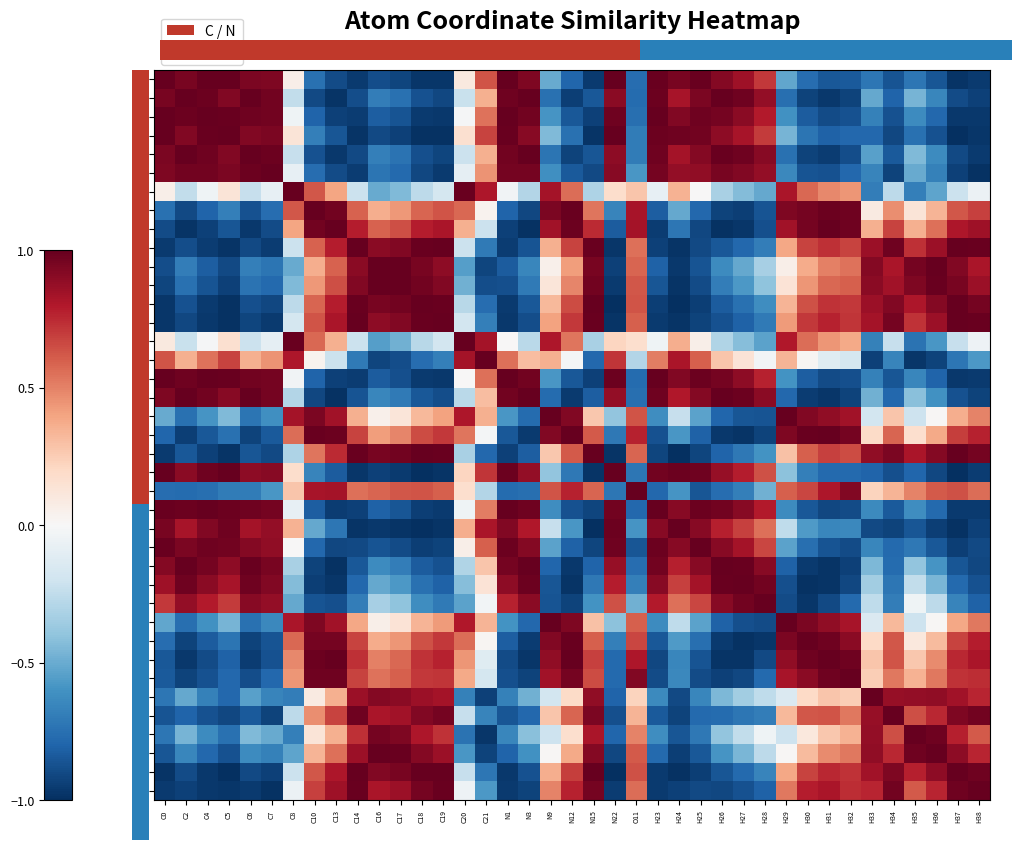

Reading left to right, list all the values displayed in this chart.

C0: C0=1.0	C2=0.9	C4=1.0	C5=1.0	C6=0.9	C7=0.9	C8=0.1	C10=-0.7	C13=-0.9	C14=-1.0	C16=-0.9	C17=-0.9	C18=-1.0	C19=-1.0	C20=0.1	C21=0.6	N1=1.0	N3=0.9	N9=-0.5	N12=-0.8	N15=-1.0	N22=1.0	O11=-0.8	H23=1.0	H24=1.0	H25=1.0	H26=0.9	H27=0.8	H28=0.7	H29=-0.5	H30=-0.8	H31=-0.8	H32=-0.8	H33=-0.7	H34=-0.9	H35=-0.7	H36=-0.9	H37=-1.0	H38=-1.0
C2: C0=0.9	C2=1.0	C4=1.0	C5=0.9	C6=1.0	C7=1.0	C8=-0.2	C10=-0.9	C13=-1.0	C14=-0.9	C16=-0.7	C17=-0.7	C18=-0.9	C19=-0.9	C20=-0.2	C21=0.4	N1=1.0	N3=1.0	N9=-0.7	N12=-0.9	N15=-0.8	N22=0.9	O11=-0.8	H23=1.0	H24=0.8	H25=0.9	H26=1.0	H27=1.0	H28=0.9	H29=-0.8	H30=-0.9	H31=-1.0	H32=-0.9	H33=-0.5	H34=-0.8	H35=-0.5	H36=-0.7	H37=-0.9	H38=-0.9
C4: C0=1.0	C2=1.0	C4=1.0	C5=1.0	C6=1.0	C7=1.0	C8=-0.0	C10=-0.8	C13=-0.9	C14=-1.0	C16=-0.8	C17=-0.9	C18=-1.0	C19=-1.0	C20=-0.0	C21=0.5	N1=1.0	N3=1.0	N9=-0.6	N12=-0.9	N15=-0.9	N22=1.0	O11=-0.8	H23=1.0	H24=0.9	H25=1.0	H26=1.0	H27=0.9	H28=0.8	H29=-0.6	H30=-0.8	H31=-0.9	H32=-0.9	H33=-0.7	H34=-0.9	H35=-0.6	H36=-0.8	H37=-1.0	H38=-1.0
C5: C0=1.0	C2=0.9	C4=1.0	C5=1.0	C6=0.9	C7=0.9	C8=0.1	C10=-0.7	C13=-0.9	C14=-1.0	C16=-0.9	C17=-0.9	C18=-1.0	C19=-1.0	C20=0.2	C21=0.7	N1=1.0	N3=0.9	N9=-0.4	N12=-0.7	N15=-1.0	N22=1.0	O11=-0.7	H23=1.0	H24=1.0	H25=1.0	H26=0.9	H27=0.8	H28=0.7	H29=-0.5	H30=-0.7	H31=-0.8	H32=-0.8	H33=-0.8	H34=-0.9	H35=-0.7	H36=-0.9	H37=-1.0	H38=-1.0
C6: C0=0.9	C2=1.0	C4=1.0	C5=0.9	C6=1.0	C7=1.0	C8=-0.2	C10=-0.9	C13=-1.0	C14=-0.9	C16=-0.7	C17=-0.7	C18=-0.9	C19=-0.9	C20=-0.2	C21=0.4	N1=1.0	N3=1.0	N9=-0.7	N12=-0.9	N15=-0.9	N22=0.9	O11=-0.7	H23=1.0	H24=0.8	H25=0.9	H26=1.0	H27=1.0	H28=0.9	H29=-0.7	H30=-0.9	H31=-0.9	H32=-0.9	H33=-0.5	H34=-0.8	H35=-0.4	H36=-0.6	H37=-0.9	H38=-1.0
C7: C0=0.9	C2=1.0	C4=1.0	C5=0.9	C6=1.0	C7=1.0	C8=-0.1	C10=-0.8	C13=-0.9	C14=-1.0	C16=-0.7	C17=-0.8	C18=-0.9	C19=-1.0	C20=-0.1	C21=0.4	N1=1.0	N3=1.0	N9=-0.6	N12=-0.8	N15=-0.9	N22=0.9	O11=-0.6	H23=1.0	H24=0.9	H25=0.9	H26=0.9	H27=0.9	H28=0.9	H29=-0.6	H30=-0.9	H31=-0.9	H32=-0.8	H33=-0.7	H34=-0.9	H35=-0.5	H36=-0.7	H37=-0.9	H38=-1.0
C8: C0=0.1	C2=-0.2	C4=-0.0	C5=0.1	C6=-0.2	C7=-0.1	C8=1.0	C10=0.6	C13=0.4	C14=-0.2	C16=-0.5	C17=-0.4	C18=-0.3	C19=-0.2	C20=1.0	C21=0.8	N1=-0.0	N3=-0.3	N9=0.8	N12=0.6	N15=-0.3	N22=0.2	O11=0.3	H23=-0.1	H24=0.3	H25=0.0	H26=-0.3	H27=-0.4	H28=-0.5	H29=0.8	H30=0.6	H31=0.5	H32=0.4	H33=-0.7	H34=-0.3	H35=-0.7	H36=-0.5	H37=-0.2	H38=-0.1
C10: C0=-0.7	C2=-0.9	C4=-0.8	C5=-0.7	C6=-0.9	C7=-0.8	C8=0.6	C10=1.0	C13=1.0	C14=0.6	C16=0.4	C17=0.4	C18=0.6	C19=0.6	C20=0.6	C21=0.0	N1=-0.8	N3=-0.9	N9=0.9	N12=1.0	N15=0.5	N22=-0.7	O11=0.8	H23=-0.8	H24=-0.5	H25=-0.8	H26=-0.9	H27=-0.9	H28=-0.9	H29=0.9	H30=1.0	H31=1.0	H32=1.0	H33=0.1	H34=0.5	H35=0.1	H36=0.3	H37=0.6	H38=0.7
C13: C0=-0.9	C2=-1.0	C4=-0.9	C5=-0.9	C6=-1.0	C7=-0.9	C8=0.4	C10=1.0	C13=1.0	C14=0.8	C16=0.6	C17=0.6	C18=0.8	C19=0.8	C20=0.4	C21=-0.2	N1=-0.9	N3=-1.0	N9=0.8	N12=1.0	N15=0.7	N22=-0.8	O11=0.8	H23=-0.9	H24=-0.7	H25=-0.9	H26=-1.0	H27=-1.0	H28=-0.9	H29=0.8	H30=1.0	H31=1.0	H32=1.0	H33=0.4	H34=0.7	H35=0.4	H36=0.6	H37=0.8	H38=0.9
C14: C0=-1.0	C2=-0.9	C4=-1.0	C5=-1.0	C6=-0.9	C7=-1.0	C8=-0.2	C10=0.6	C13=0.8	C14=1.0	C16=0.9	C17=0.9	C18=1.0	C19=1.0	C20=-0.2	C21=-0.7	N1=-0.9	N3=-0.9	N9=0.4	N12=0.7	N15=1.0	N22=-1.0	O11=0.6	H23=-0.9	H24=-1.0	H25=-0.9	H26=-0.8	H27=-0.8	H28=-0.7	H29=0.4	H30=0.7	H31=0.7	H32=0.7	H33=0.9	H34=1.0	H35=0.7	H36=0.9	H37=1.0	H38=1.0
C16: C0=-0.9	C2=-0.7	C4=-0.8	C5=-0.9	C6=-0.7	C7=-0.7	C8=-0.5	C10=0.4	C13=0.6	C14=0.9	C16=1.0	C17=1.0	C18=0.9	C19=0.9	C20=-0.5	C21=-0.9	N1=-0.8	N3=-0.7	N9=0.0	N12=0.4	N15=1.0	N22=-0.9	O11=0.6	H23=-0.8	H24=-1.0	H25=-0.9	H26=-0.6	H27=-0.5	H28=-0.3	H29=0.1	H30=0.4	H31=0.5	H32=0.5	H33=0.9	H34=0.8	H35=1.0	H36=1.0	H37=0.9	H38=0.8
C17: C0=-0.9	C2=-0.7	C4=-0.9	C5=-0.9	C6=-0.7	C7=-0.8	C8=-0.4	C10=0.4	C13=0.6	C14=0.9	C16=1.0	C17=1.0	C18=1.0	C19=0.9	C20=-0.5	C21=-0.9	N1=-0.9	N3=-0.7	N9=0.1	N12=0.5	N15=1.0	N22=-1.0	O11=0.6	H23=-0.9	H24=-1.0	H25=-0.9	H26=-0.7	H27=-0.6	H28=-0.4	H29=0.1	H30=0.4	H31=0.6	H32=0.6	H33=0.9	H34=0.8	H35=0.9	H36=1.0	H37=1.0	H38=0.9
C18: C0=-1.0	C2=-0.9	C4=-1.0	C5=-1.0	C6=-0.9	C7=-0.9	C8=-0.3	C10=0.6	C13=0.8	C14=1.0	C16=0.9	C17=1.0	C18=1.0	C19=1.0	C20=-0.3	C21=-0.8	N1=-1.0	N3=-0.8	N9=0.3	N12=0.7	N15=1.0	N22=-1.0	O11=0.6	H23=-0.9	H24=-1.0	H25=-0.9	H26=-0.8	H27=-0.7	H28=-0.6	H29=0.3	H30=0.6	H31=0.7	H32=0.7	H33=0.9	H34=0.9	H35=0.8	H36=0.9	H37=1.0	H38=1.0
C19: C0=-1.0	C2=-0.9	C4=-1.0	C5=-1.0	C6=-0.9	C7=-1.0	C8=-0.2	C10=0.6	C13=0.8	C14=1.0	C16=0.9	C17=0.9	C18=1.0	C19=1.0	C20=-0.2	C21=-0.7	N1=-1.0	N3=-0.9	N9=0.4	N12=0.7	N15=1.0	N22=-1.0	O11=0.6	H23=-1.0	H24=-1.0	H25=-0.9	H26=-0.9	H27=-0.8	H28=-0.7	H29=0.4	H30=0.7	H31=0.8	H32=0.7	H33=0.8	H34=1.0	H35=0.7	H36=0.9	H37=1.0	H38=1.0
C20: C0=0.1	C2=-0.2	C4=-0.0	C5=0.2	C6=-0.2	C7=-0.1	C8=1.0	C10=0.6	C13=0.4	C14=-0.2	C16=-0.5	C17=-0.5	C18=-0.3	C19=-0.2	C20=1.0	C21=0.8	N1=0.0	N3=-0.3	N9=0.8	N12=0.5	N15=-0.3	N22=0.2	O11=0.2	H23=-0.0	H24=0.4	H25=0.1	H26=-0.3	H27=-0.4	H28=-0.5	H29=0.8	H30=0.6	H31=0.4	H32=0.4	H33=-0.7	H34=-0.2	H35=-0.7	H36=-0.6	H37=-0.2	H38=-0.1
C21: C0=0.6	C2=0.4	C4=0.5	C5=0.7	C6=0.4	C7=0.4	C8=0.8	C10=0.0	C13=-0.2	C14=-0.7	C16=-0.9	C17=-0.9	C18=-0.8	C19=-0.7	C20=0.8	C21=1.0	N1=0.6	N3=0.3	N9=0.4	N12=-0.0	N15=-0.8	N22=0.7	O11=-0.3	H23=0.5	H24=0.8	H25=0.6	H26=0.3	H27=0.1	H28=-0.0	H29=0.3	H30=0.0	H31=-0.1	H32=-0.2	H33=-0.9	H34=-0.7	H35=-1.0	H36=-0.9	H37=-0.7	H38=-0.6
N1: C0=1.0	C2=1.0	C4=1.0	C5=1.0	C6=1.0	C7=1.0	C8=-0.0	C10=-0.8	C13=-0.9	C14=-0.9	C16=-0.8	C17=-0.9	C18=-1.0	C19=-1.0	C20=0.0	C21=0.6	N1=1.0	N3=1.0	N9=-0.6	N12=-0.8	N15=-0.9	N22=1.0	O11=-0.8	H23=1.0	H24=0.9	H25=1.0	H26=1.0	H27=0.9	H28=0.8	H29=-0.6	H30=-0.8	H31=-0.9	H32=-0.9	H33=-0.7	H34=-0.9	H35=-0.7	H36=-0.8	H37=-1.0	H38=-1.0
N3: C0=0.9	C2=1.0	C4=1.0	C5=0.9	C6=1.0	C7=1.0	C8=-0.3	C10=-0.9	C13=-1.0	C14=-0.9	C16=-0.7	C17=-0.7	C18=-0.8	C19=-0.9	C20=-0.3	C21=0.3	N1=1.0	N3=1.0	N9=-0.8	N12=-1.0	N15=-0.8	N22=0.9	O11=-0.8	H23=1.0	H24=0.8	H25=0.9	H26=1.0	H27=1.0	H28=0.9	H29=-0.8	H30=-0.9	H31=-1.0	H32=-0.9	H33=-0.5	H34=-0.8	H35=-0.4	H36=-0.6	H37=-0.9	H38=-0.9
N9: C0=-0.5	C2=-0.7	C4=-0.6	C5=-0.4	C6=-0.7	C7=-0.6	C8=0.8	C10=0.9	C13=0.8	C14=0.4	C16=0.0	C17=0.1	C18=0.3	C19=0.4	C20=0.8	C21=0.4	N1=-0.6	N3=-0.8	N9=1.0	N12=0.9	N15=0.3	N22=-0.4	O11=0.6	H23=-0.6	H24=-0.2	H25=-0.5	H26=-0.8	H27=-0.9	H28=-0.9	H29=1.0	H30=0.9	H31=0.9	H32=0.8	H33=-0.2	H34=0.3	H35=-0.2	H36=0.0	H37=0.4	H38=0.5
N12: C0=-0.8	C2=-0.9	C4=-0.9	C5=-0.7	C6=-0.9	C7=-0.8	C8=0.6	C10=1.0	C13=1.0	C14=0.7	C16=0.4	C17=0.5	C18=0.7	C19=0.7	C20=0.5	C21=-0.0	N1=-0.8	N3=-1.0	N9=0.9	N12=1.0	N15=0.6	N22=-0.7	O11=0.8	H23=-0.9	H24=-0.6	H25=-0.8	H26=-1.0	H27=-1.0	H28=-0.9	H29=0.9	H30=1.0	H31=1.0	H32=1.0	H33=0.2	H34=0.6	H35=0.2	H36=0.4	H37=0.7	H38=0.8
N15: C0=-1.0	C2=-0.8	C4=-0.9	C5=-1.0	C6=-0.9	C7=-0.9	C8=-0.3	C10=0.5	C13=0.7	C14=1.0	C16=1.0	C17=1.0	C18=1.0	C19=1.0	C20=-0.3	C21=-0.8	N1=-0.9	N3=-0.8	N9=0.3	N12=0.6	N15=1.0	N22=-1.0	O11=0.6	H23=-0.9	H24=-1.0	H25=-0.9	H26=-0.8	H27=-0.7	H28=-0.6	H29=0.3	H30=0.6	H31=0.7	H32=0.7	H33=0.9	H34=0.9	H35=0.8	H36=0.9	H37=1.0	H38=1.0
N22: C0=1.0	C2=0.9	C4=1.0	C5=1.0	C6=0.9	C7=0.9	C8=0.2	C10=-0.7	C13=-0.8	C14=-1.0	C16=-0.9	C17=-1.0	C18=-1.0	C19=-1.0	C20=0.2	C21=0.7	N1=1.0	N3=0.9	N9=-0.4	N12=-0.7	N15=-1.0	N22=1.0	O11=-0.7	H23=1.0	H24=1.0	H25=1.0	H26=0.9	H27=0.8	H28=0.6	H29=-0.4	H30=-0.7	H31=-0.8	H32=-0.8	H33=-0.8	H34=-0.9	H35=-0.8	H36=-0.9	H37=-1.0	H38=-0.9
O11: C0=-0.8	C2=-0.8	C4=-0.8	C5=-0.7	C6=-0.7	C7=-0.6	C8=0.3	C10=0.8	C13=0.8	C14=0.6	C16=0.6	C17=0.6	C18=0.6	C19=0.6	C20=0.2	C21=-0.3	N1=-0.8	N3=-0.8	N9=0.6	N12=0.8	N15=0.6	N22=-0.7	O11=1.0	H23=-0.8	H24=-0.6	H25=-0.9	H26=-0.8	H27=-0.7	H28=-0.5	H29=0.6	H30=0.7	H31=0.8	H32=0.9	H33=0.2	H34=0.3	H35=0.5	H36=0.6	H37=0.6	H38=0.6
H23: C0=1.0	C2=1.0	C4=1.0	C5=1.0	C6=1.0	C7=1.0	C8=-0.1	C10=-0.8	C13=-0.9	C14=-0.9	C16=-0.8	C17=-0.9	C18=-0.9	C19=-1.0	C20=-0.0	C21=0.5	N1=1.0	N3=1.0	N9=-0.6	N12=-0.9	N15=-0.9	N22=1.0	O11=-0.8	H23=1.0	H24=0.9	H25=1.0	H26=1.0	H27=0.9	H28=0.8	H29=-0.6	H30=-0.8	H31=-0.9	H32=-0.9	H33=-0.6	H34=-0.8	H35=-0.6	H36=-0.8	H37=-1.0	H38=-1.0
H24: C0=1.0	C2=0.8	C4=0.9	C5=1.0	C6=0.8	C7=0.9	C8=0.3	C10=-0.5	C13=-0.7	C14=-1.0	C16=-1.0	C17=-1.0	C18=-1.0	C19=-1.0	C20=0.4	C21=0.8	N1=0.9	N3=0.8	N9=-0.2	N12=-0.6	N15=-1.0	N22=1.0	O11=-0.6	H23=0.9	H24=1.0	H25=0.9	H26=0.8	H27=0.7	H28=0.6	H29=-0.3	H30=-0.6	H31=-0.7	H32=-0.6	H33=-0.9	H34=-0.9	H35=-0.9	H36=-0.9	H37=-1.0	H38=-0.9
H25: C0=1.0	C2=0.9	C4=1.0	C5=1.0	C6=0.9	C7=0.9	C8=0.0	C10=-0.8	C13=-0.9	C14=-0.9	C16=-0.9	C17=-0.9	C18=-0.9	C19=-0.9	C20=0.1	C21=0.6	N1=1.0	N3=0.9	N9=-0.5	N12=-0.8	N15=-0.9	N22=1.0	O11=-0.9	H23=1.0	H24=0.9	H25=1.0	H26=0.9	H27=0.8	H28=0.7	H29=-0.5	H30=-0.8	H31=-0.9	H32=-0.9	H33=-0.6	H34=-0.8	H35=-0.7	H36=-0.8	H37=-0.9	H38=-0.9
H26: C0=0.9	C2=1.0	C4=1.0	C5=0.9	C6=1.0	C7=0.9	C8=-0.3	C10=-0.9	C13=-1.0	C14=-0.8	C16=-0.6	C17=-0.7	C18=-0.8	C19=-0.9	C20=-0.3	C21=0.3	N1=1.0	N3=1.0	N9=-0.8	N12=-1.0	N15=-0.8	N22=0.9	O11=-0.8	H23=1.0	H24=0.8	H25=0.9	H26=1.0	H27=1.0	H28=0.9	H29=-0.8	H30=-1.0	H31=-1.0	H32=-0.9	H33=-0.5	H34=-0.8	H35=-0.4	H36=-0.6	H37=-0.9	H38=-0.9
H27: C0=0.8	C2=1.0	C4=0.9	C5=0.8	C6=1.0	C7=0.9	C8=-0.4	C10=-0.9	C13=-1.0	C14=-0.8	C16=-0.5	C17=-0.6	C18=-0.7	C19=-0.8	C20=-0.4	C21=0.1	N1=0.9	N3=1.0	N9=-0.9	N12=-1.0	N15=-0.7	N22=0.8	O11=-0.7	H23=0.9	H24=0.7	H25=0.8	H26=1.0	H27=1.0	H28=1.0	H29=-0.9	H30=-1.0	H31=-1.0	H32=-0.9	H33=-0.3	H34=-0.7	H35=-0.2	H36=-0.5	H37=-0.8	H38=-0.9
H28: C0=0.7	C2=0.9	C4=0.8	C5=0.7	C6=0.9	C7=0.9	C8=-0.5	C10=-0.9	C13=-0.9	C14=-0.7	C16=-0.3	C17=-0.4	C18=-0.6	C19=-0.7	C20=-0.5	C21=-0.0	N1=0.8	N3=0.9	N9=-0.9	N12=-0.9	N15=-0.6	N22=0.6	O11=-0.5	H23=0.8	H24=0.6	H25=0.7	H26=0.9	H27=1.0	H28=1.0	H29=-0.9	H30=-1.0	H31=-0.9	H32=-0.8	H33=-0.3	H34=-0.7	H35=-0.0	H36=-0.3	H37=-0.7	H38=-0.8
H29: C0=-0.5	C2=-0.8	C4=-0.6	C5=-0.5	C6=-0.7	C7=-0.6	C8=0.8	C10=0.9	C13=0.8	C14=0.4	C16=0.1	C17=0.1	C18=0.3	C19=0.4	C20=0.8	C21=0.3	N1=-0.6	N3=-0.8	N9=1.0	N12=0.9	N15=0.3	N22=-0.4	O11=0.6	H23=-0.6	H24=-0.3	H25=-0.5	H26=-0.8	H27=-0.9	H28=-0.9	H29=1.0	H30=0.9	H31=0.9	H32=0.8	H33=-0.1	H34=0.3	H35=-0.2	H36=0.0	H37=0.4	H38=0.5
H30: C0=-0.8	C2=-0.9	C4=-0.8	C5=-0.7	C6=-0.9	C7=-0.9	C8=0.6	C10=1.0	C13=1.0	C14=0.7	C16=0.4	C17=0.4	C18=0.6	C19=0.7	C20=0.6	C21=0.0	N1=-0.8	N3=-0.9	N9=0.9	N12=1.0	N15=0.6	N22=-0.7	O11=0.7	H23=-0.8	H24=-0.6	H25=-0.8	H26=-1.0	H27=-1.0	H28=-1.0	H29=0.9	H30=1.0	H31=1.0	H32=0.9	H33=0.2	H34=0.6	H35=0.1	H36=0.3	H37=0.7	H38=0.8
H31: C0=-0.8	C2=-1.0	C4=-0.9	C5=-0.8	C6=-0.9	C7=-0.9	C8=0.5	C10=1.0	C13=1.0	C14=0.7	C16=0.5	C17=0.6	C18=0.7	C19=0.8	C20=0.4	C21=-0.1	N1=-0.9	N3=-1.0	N9=0.9	N12=1.0	N15=0.7	N22=-0.8	O11=0.8	H23=-0.9	H24=-0.7	H25=-0.9	H26=-1.0	H27=-1.0	H28=-0.9	H29=0.9	H30=1.0	H31=1.0	H32=1.0	H33=0.3	H34=0.6	H35=0.3	H36=0.5	H37=0.8	H38=0.8
H32: C0=-0.8	C2=-0.9	C4=-0.9	C5=-0.8	C6=-0.9	C7=-0.8	C8=0.4	C10=1.0	C13=1.0	C14=0.7	C16=0.5	C17=0.6	C18=0.7	C19=0.7	C20=0.4	C21=-0.2	N1=-0.9	N3=-0.9	N9=0.8	N12=1.0	N15=0.7	N22=-0.8	O11=0.9	H23=-0.9	H24=-0.6	H25=-0.9	H26=-0.9	H27=-0.9	H28=-0.8	H29=0.8	H30=0.9	H31=1.0	H32=1.0	H33=0.2	H34=0.5	H35=0.3	H36=0.5	H37=0.7	H38=0.7
H33: C0=-0.7	C2=-0.5	C4=-0.7	C5=-0.8	C6=-0.5	C7=-0.7	C8=-0.7	C10=0.1	C13=0.4	C14=0.9	C16=0.9	C17=0.9	C18=0.9	C19=0.8	C20=-0.7	C21=-0.9	N1=-0.7	N3=-0.5	N9=-0.2	N12=0.2	N15=0.9	N22=-0.8	O11=0.2	H23=-0.6	H24=-0.9	H25=-0.6	H26=-0.5	H27=-0.3	H28=-0.3	H29=-0.1	H30=0.2	H31=0.3	H32=0.2	H33=1.0	H34=0.9	H35=0.9	H36=0.9	H37=0.8	H38=0.8
H34: C0=-0.9	C2=-0.8	C4=-0.9	C5=-0.9	C6=-0.8	C7=-0.9	C8=-0.3	C10=0.5	C13=0.7	C14=1.0	C16=0.8	C17=0.8	C18=0.9	C19=1.0	C20=-0.2	C21=-0.7	N1=-0.9	N3=-0.8	N9=0.3	N12=0.6	N15=0.9	N22=-0.9	O11=0.3	H23=-0.8	H24=-0.9	H25=-0.8	H26=-0.8	H27=-0.7	H28=-0.7	H29=0.3	H30=0.6	H31=0.6	H32=0.5	H33=0.9	H34=1.0	H35=0.6	H36=0.8	H37=0.9	H38=1.0
H35: C0=-0.7	C2=-0.5	C4=-0.6	C5=-0.7	C6=-0.4	C7=-0.5	C8=-0.7	C10=0.1	C13=0.4	C14=0.7	C16=1.0	C17=0.9	C18=0.8	C19=0.7	C20=-0.7	C21=-1.0	N1=-0.7	N3=-0.4	N9=-0.2	N12=0.2	N15=0.8	N22=-0.8	O11=0.5	H23=-0.6	H24=-0.9	H25=-0.7	H26=-0.4	H27=-0.2	H28=-0.0	H29=-0.2	H30=0.1	H31=0.3	H32=0.3	H33=0.9	H34=0.6	H35=1.0	H36=1.0	H37=0.8	H38=0.6
H36: C0=-0.9	C2=-0.7	C4=-0.8	C5=-0.9	C6=-0.6	C7=-0.7	C8=-0.5	C10=0.3	C13=0.6	C14=0.9	C16=1.0	C17=1.0	C18=0.9	C19=0.9	C20=-0.6	C21=-0.9	N1=-0.8	N3=-0.6	N9=0.0	N12=0.4	N15=0.9	N22=-0.9	O11=0.6	H23=-0.8	H24=-0.9	H25=-0.8	H26=-0.6	H27=-0.5	H28=-0.3	H29=0.0	H30=0.3	H31=0.5	H32=0.5	H33=0.9	H34=0.8	H35=1.0	H36=1.0	H37=0.9	H38=0.8
H37: C0=-1.0	C2=-0.9	C4=-1.0	C5=-1.0	C6=-0.9	C7=-0.9	C8=-0.2	C10=0.6	C13=0.8	C14=1.0	C16=0.9	C17=1.0	C18=1.0	C19=1.0	C20=-0.2	C21=-0.7	N1=-1.0	N3=-0.9	N9=0.4	N12=0.7	N15=1.0	N22=-1.0	O11=0.6	H23=-1.0	H24=-1.0	H25=-0.9	H26=-0.9	H27=-0.8	H28=-0.7	H29=0.4	H30=0.7	H31=0.8	H32=0.7	H33=0.8	H34=0.9	H35=0.8	H36=0.9	H37=1.0	H38=1.0
H38: C0=-1.0	C2=-0.9	C4=-1.0	C5=-1.0	C6=-1.0	C7=-1.0	C8=-0.1	C10=0.7	C13=0.9	C14=1.0	C16=0.8	C17=0.9	C18=1.0	C19=1.0	C20=-0.1	C21=-0.6	N1=-1.0	N3=-0.9	N9=0.5	N12=0.8	N15=1.0	N22=-0.9	O11=0.6	H23=-1.0	H24=-0.9	H25=-0.9	H26=-0.9	H27=-0.9	H28=-0.8	H29=0.5	H30=0.8	H31=0.8	H32=0.7	H33=0.8	H34=1.0	H35=0.6	H36=0.8	H37=1.0	H38=1.0